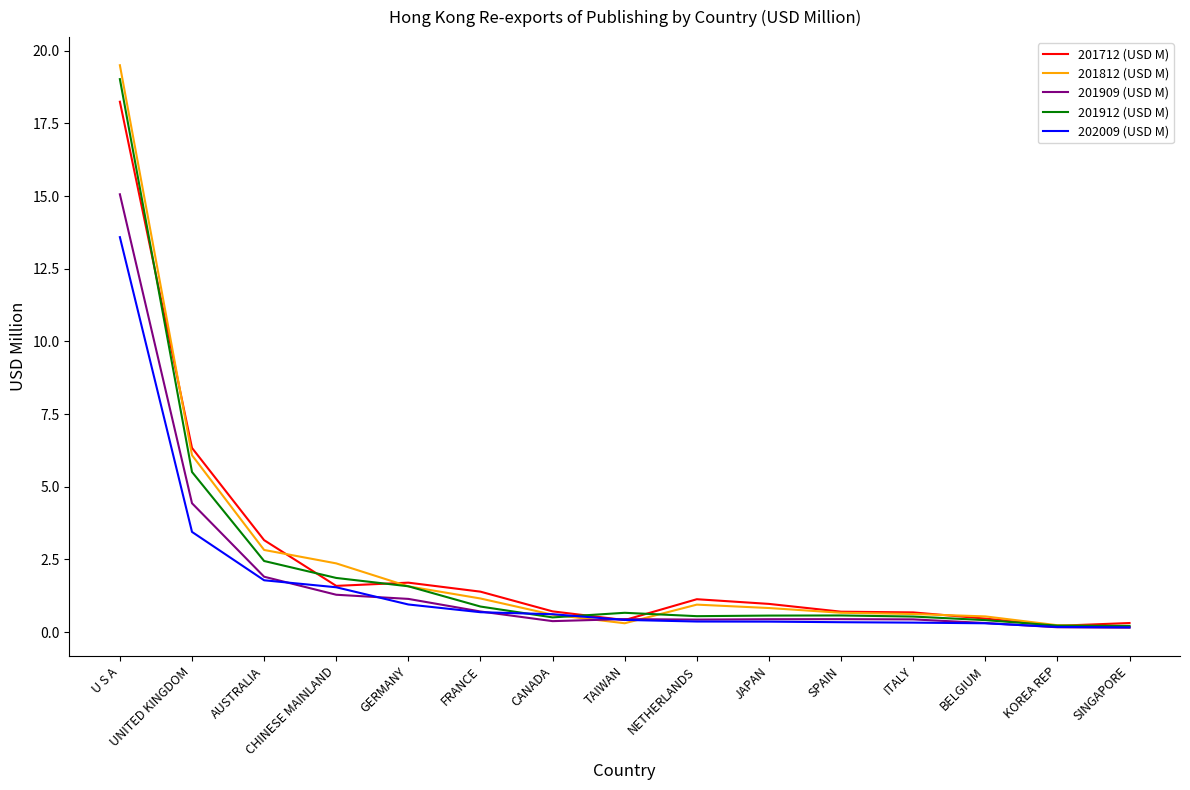

What is the greatest value displayed?

19.5